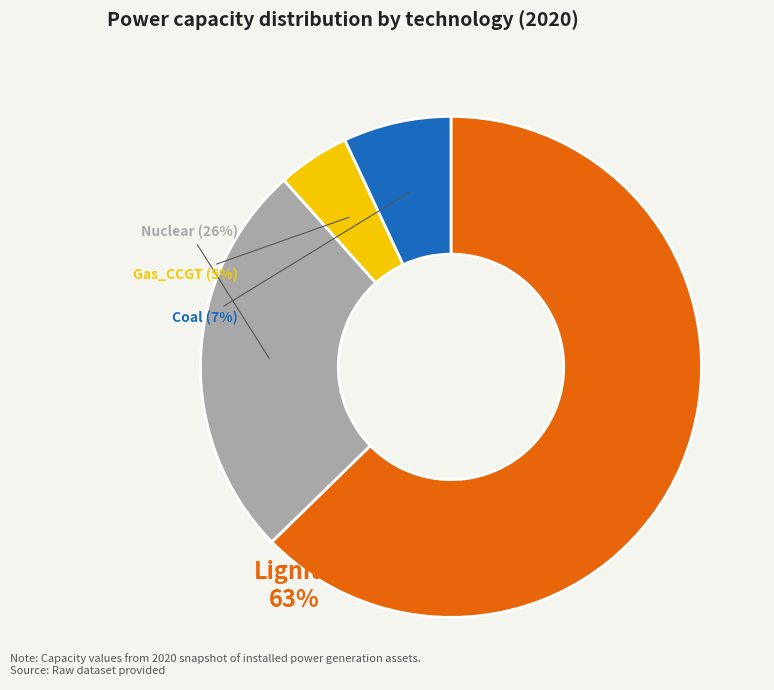

To the nearest percent, what is the average slice percentage?

25%